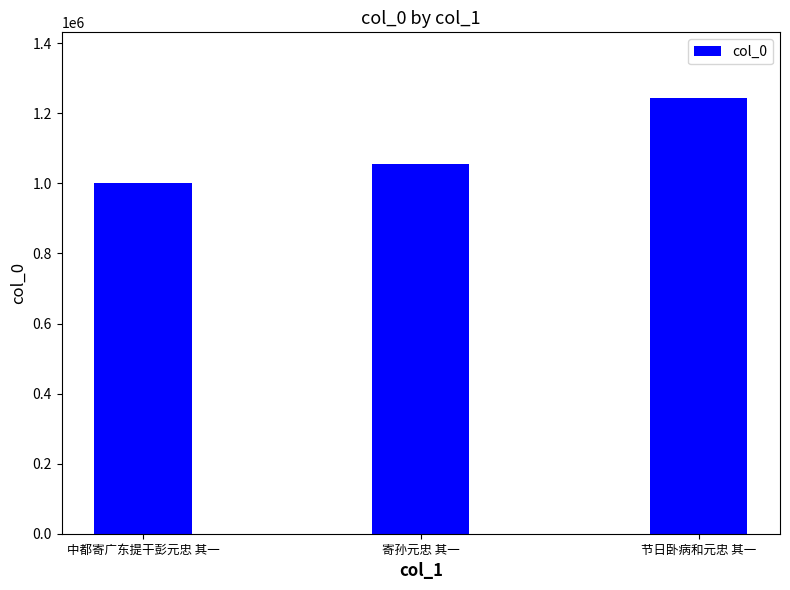

Read the value at 寄孙元忠 其一, to the nearest 10.

1054390